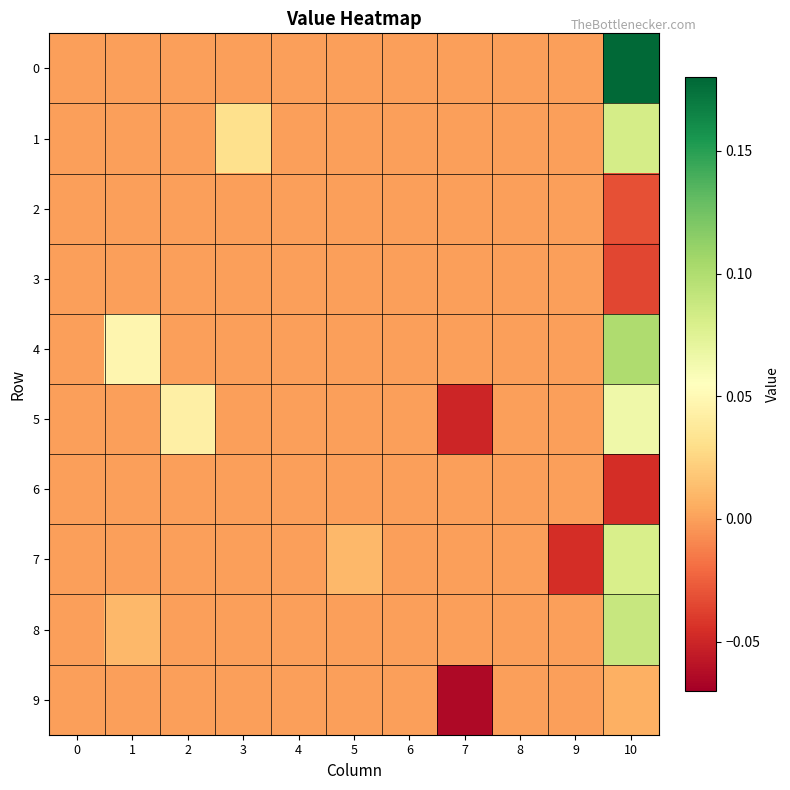

Rank the series at 4 from lowest to highest value.

0, 1, 2, 3, 4, 5, 6, 7, 8, 9